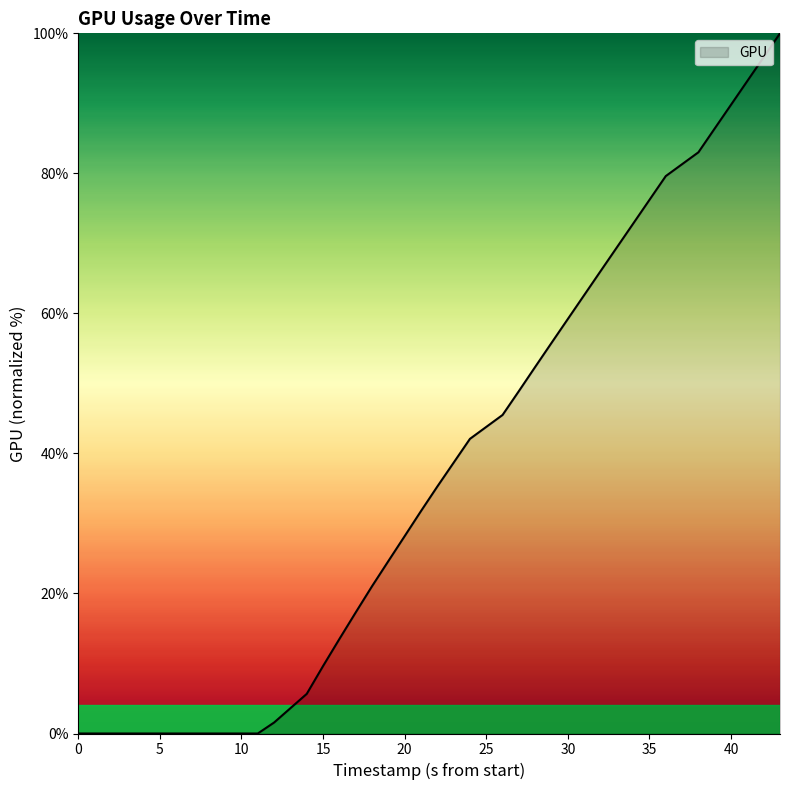

What is the maximum value shown in the chart?

100.0